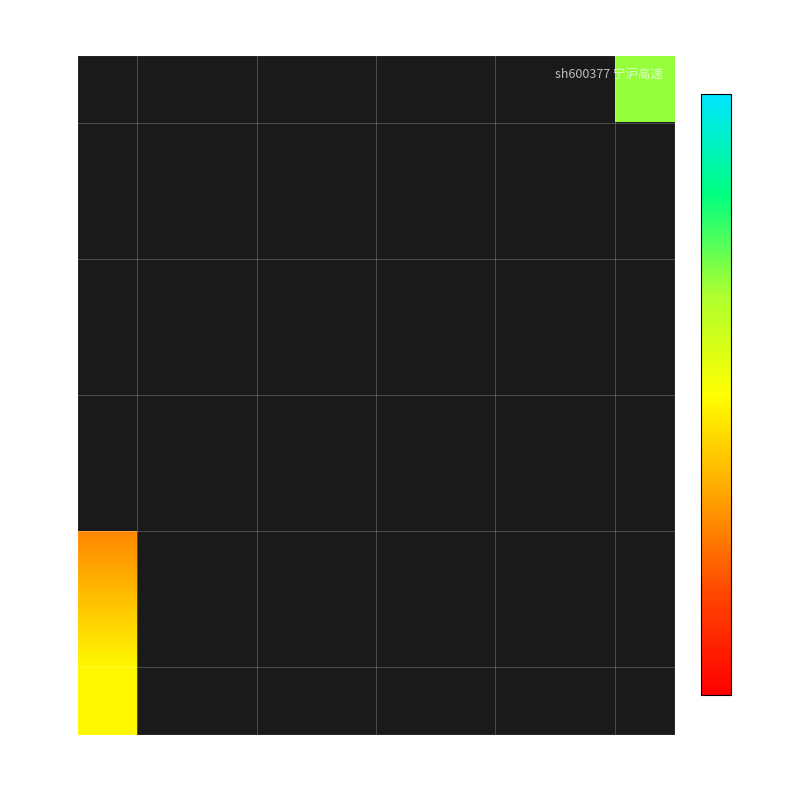

What is the smallest value displayed?

7.6